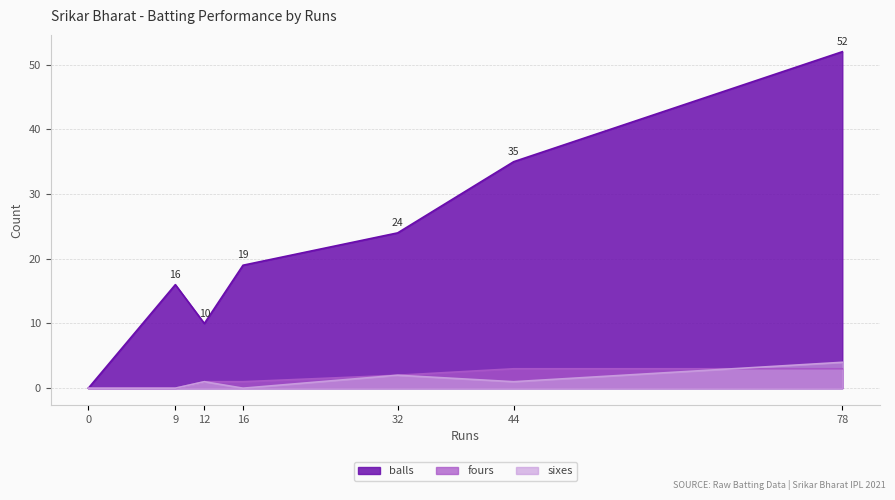

What is the total value across all series at 16?

20